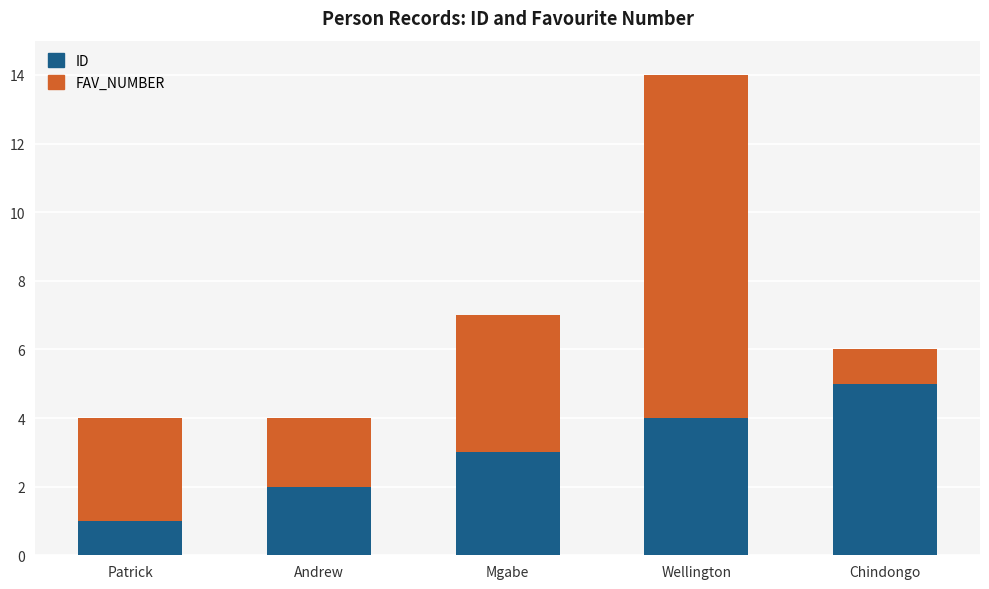

What is the sum of the ID values at Patrick and Wellington?

5